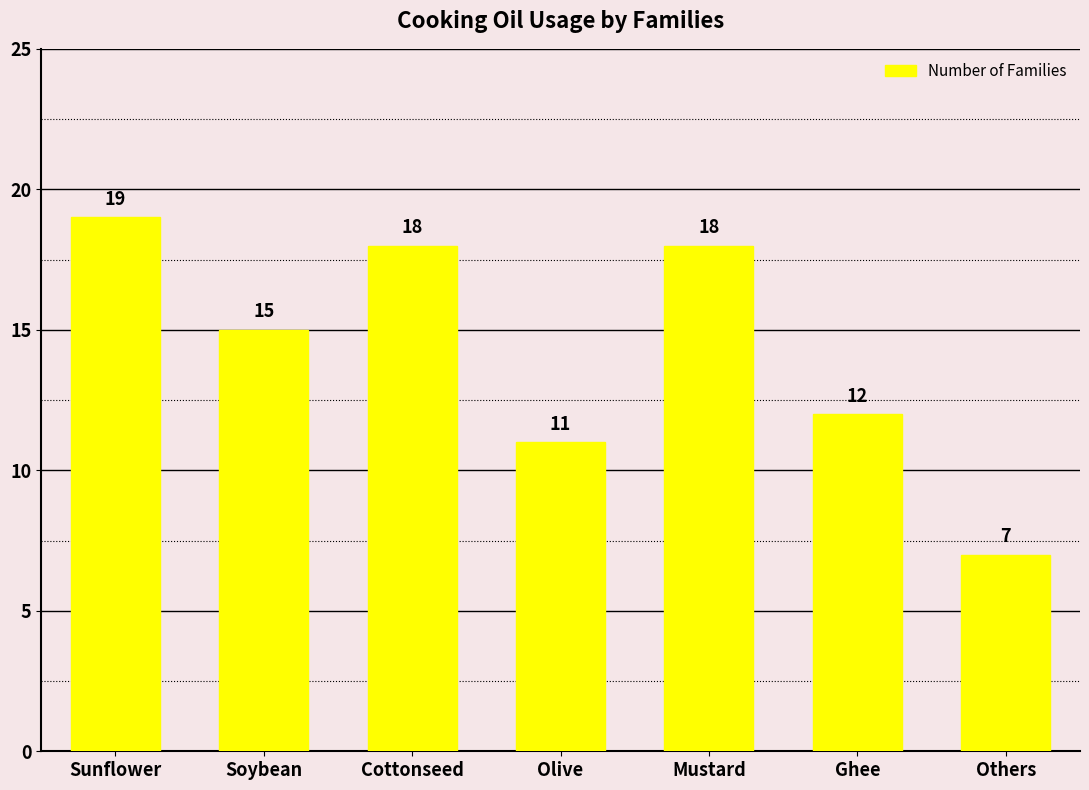

What is the approximate value at Mustard, to the nearest 10?

20